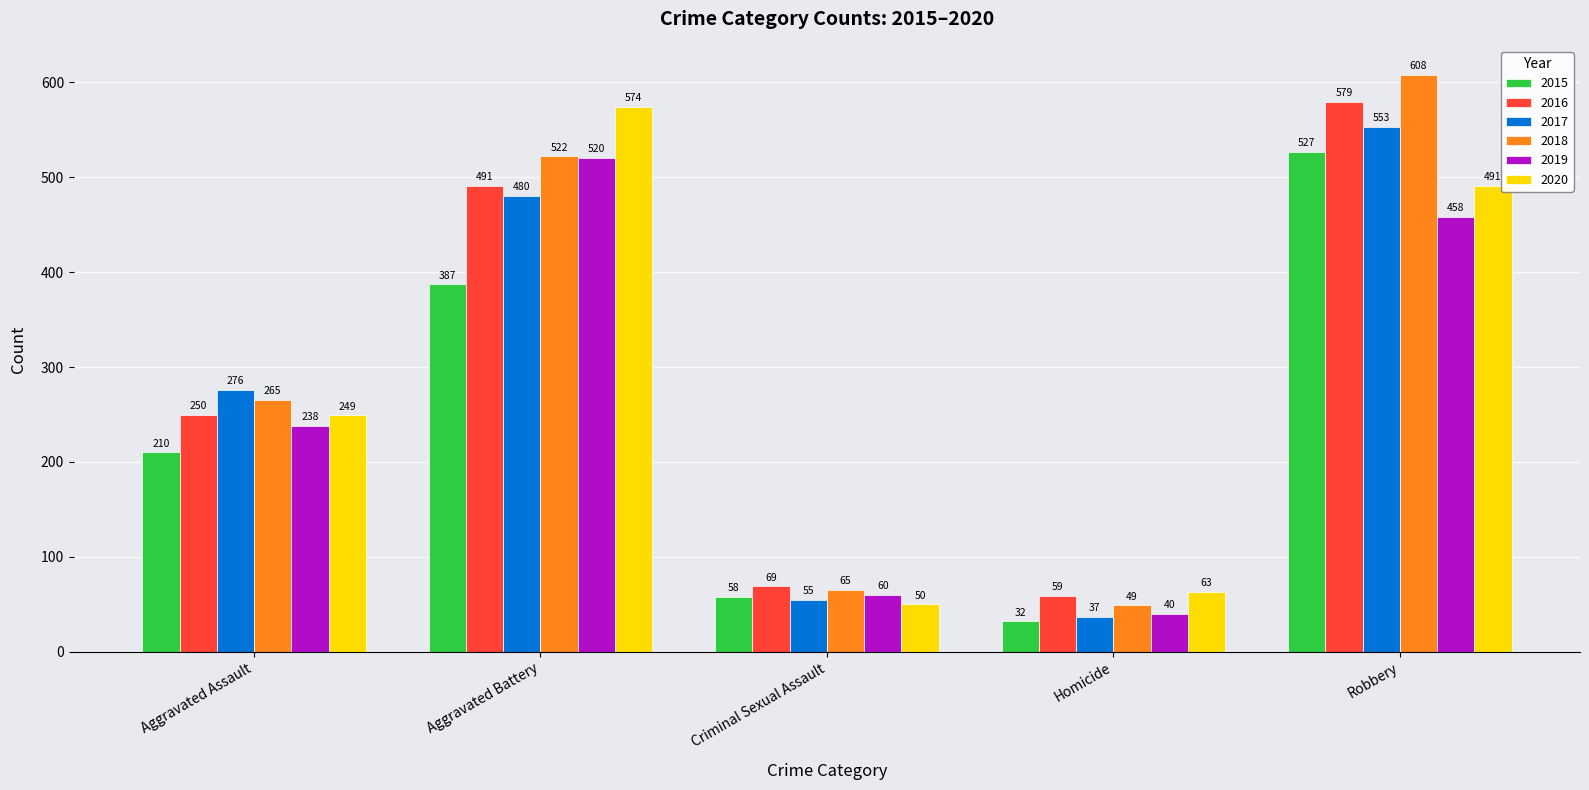

Reading left to right, transcribe all the data shown in this chart.

2015: 210	387	58	32	527
2016: 250	491	69	59	579
2017: 276	480	55	37	553
2018: 265	522	65	49	608
2019: 238	520	60	40	458
2020: 249	574	50	63	491